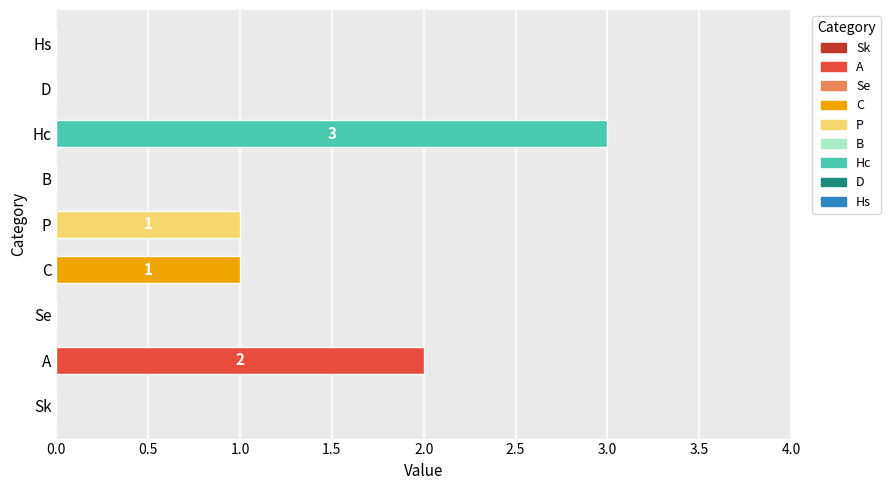

True or false: the data shows 0 at Se.

True